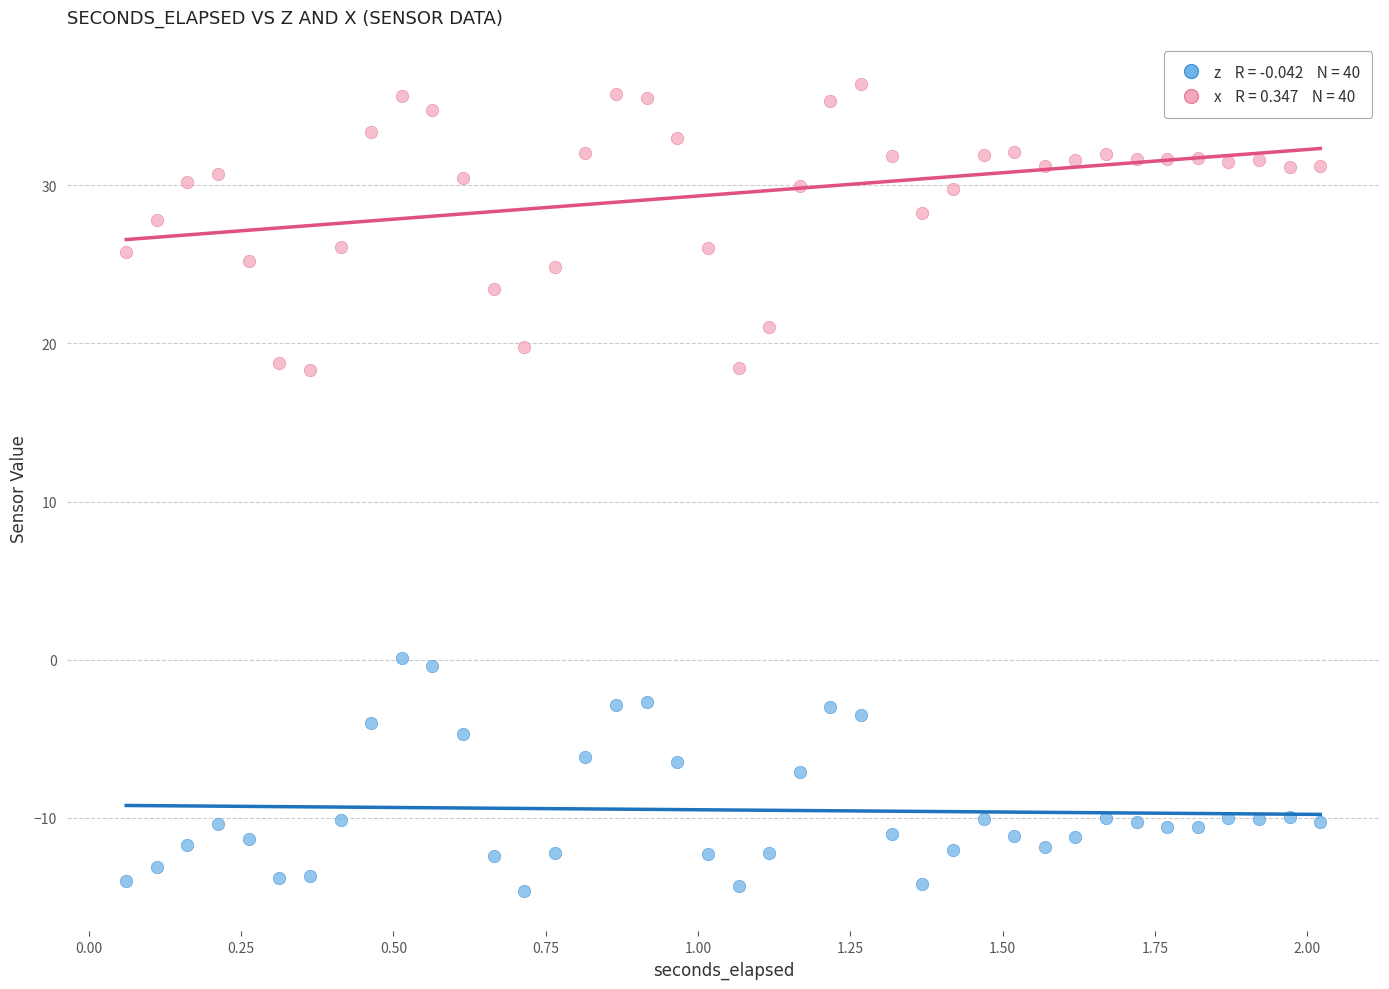

Across all data points, what is the range of X values (max minus min)?

2.0